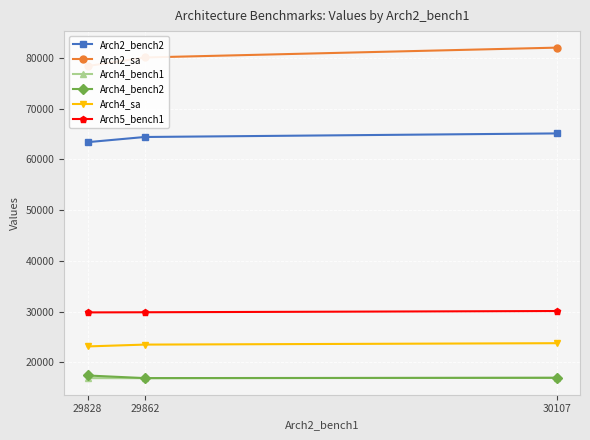

At which label does Arch4_bench2 reach its minimum?

29862